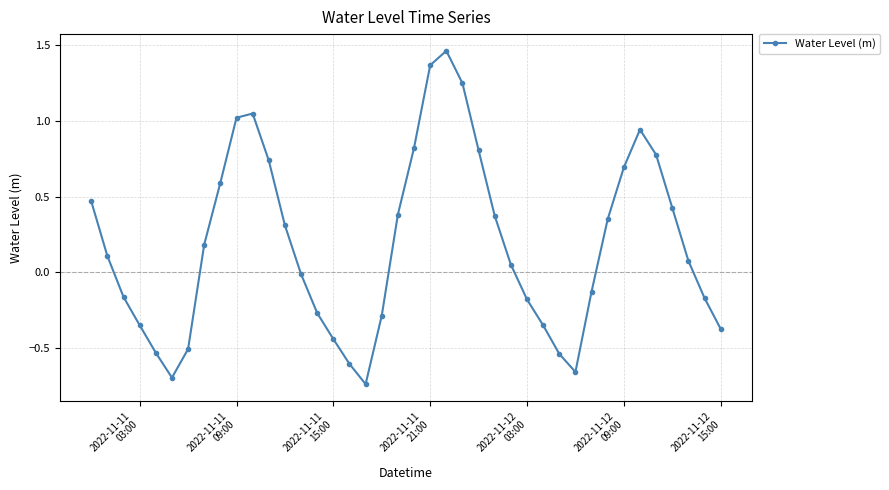

Count the number of data series in this chart.

1